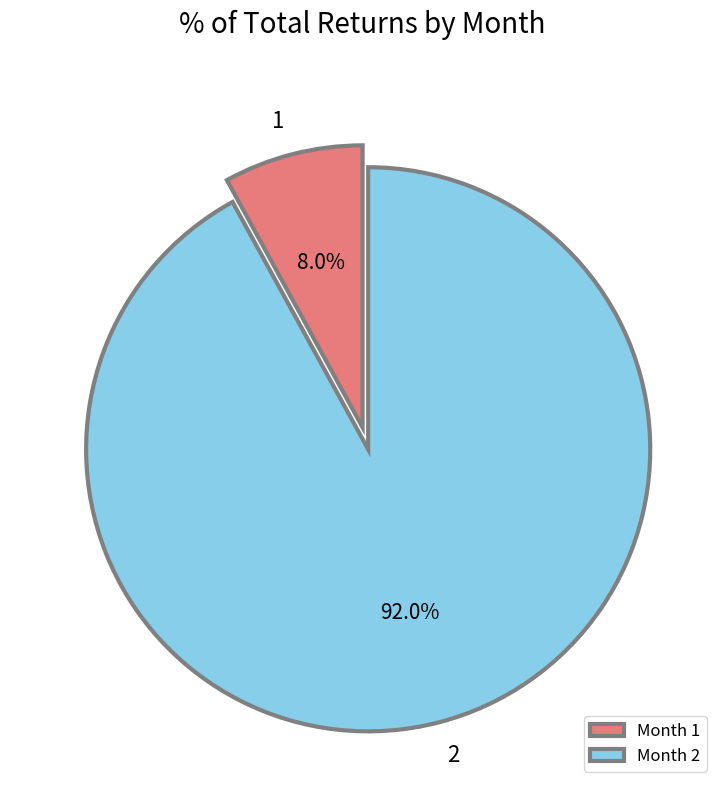

To the nearest percent, what percentage of the pie is 1?

8%